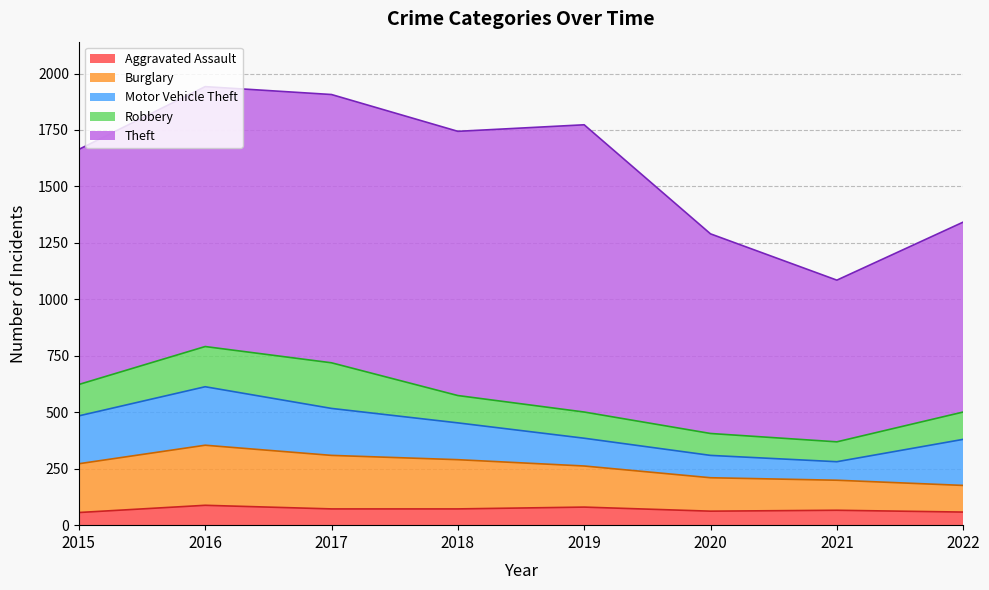

True or false: Robbery has a value of 88 at 2021.

True